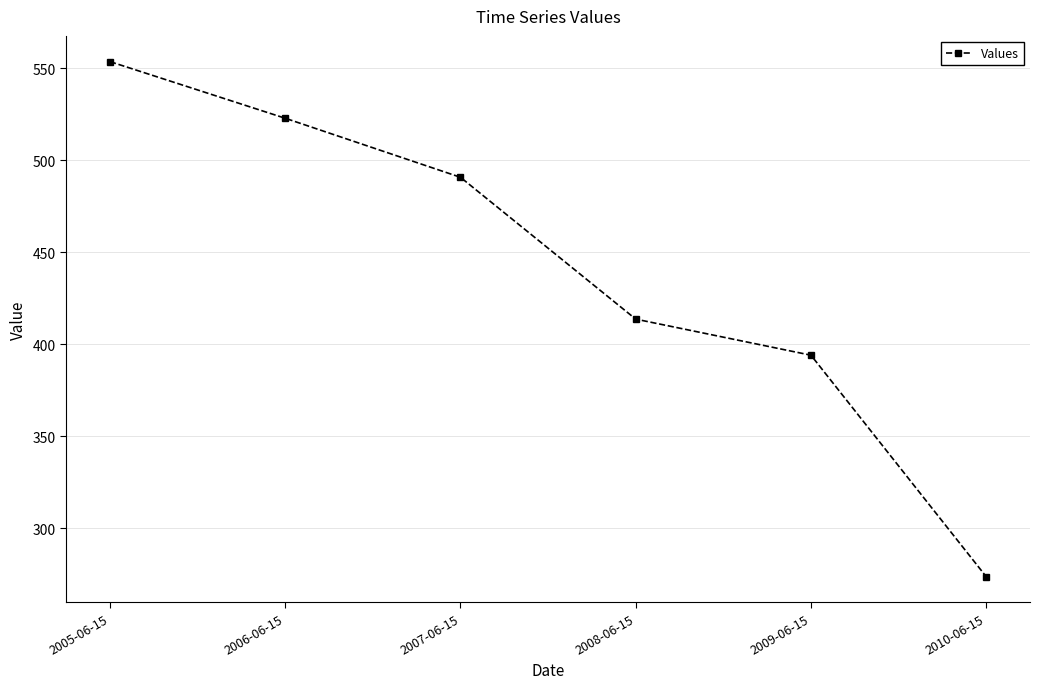

How many data points are above 490?

3